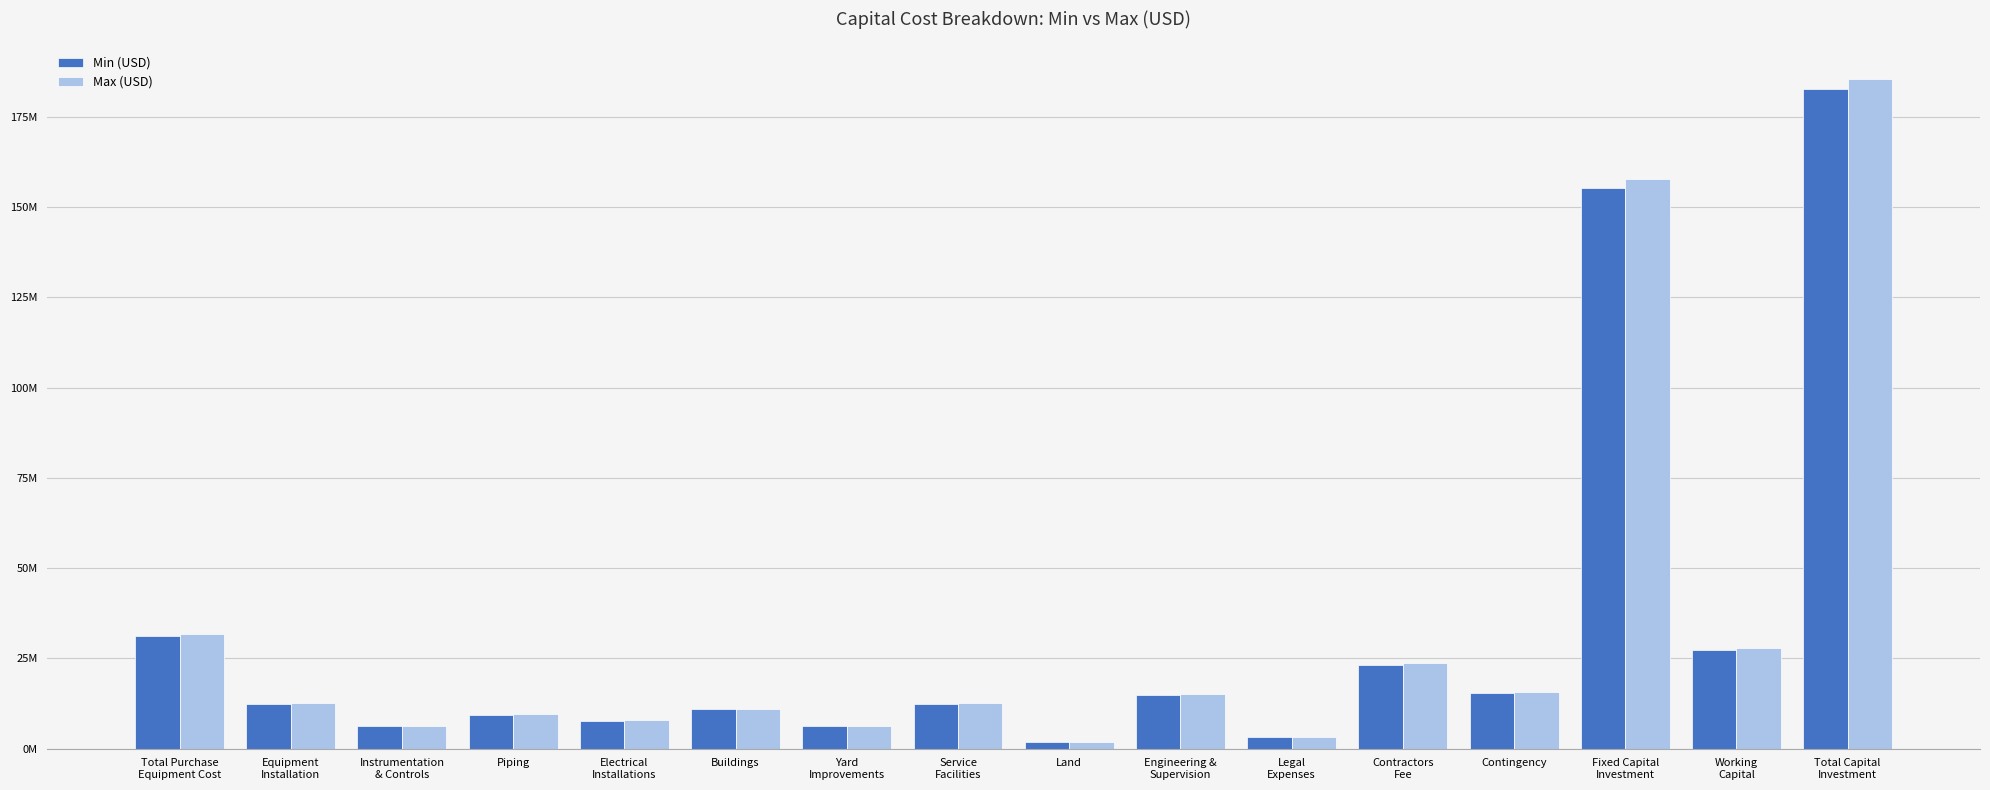

What is the value of the Min (USD) bar at the 14th from the left?

155290751.0